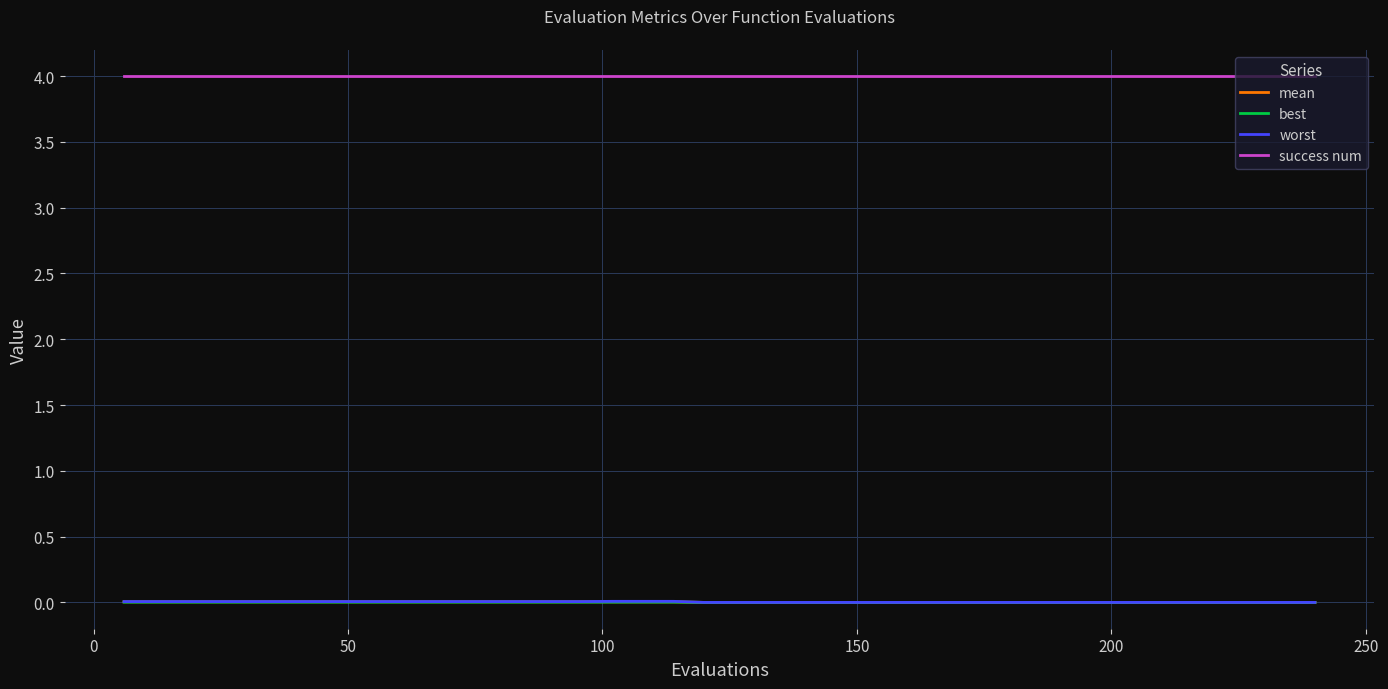

True or false: worst and success num intersect in this chart.

False